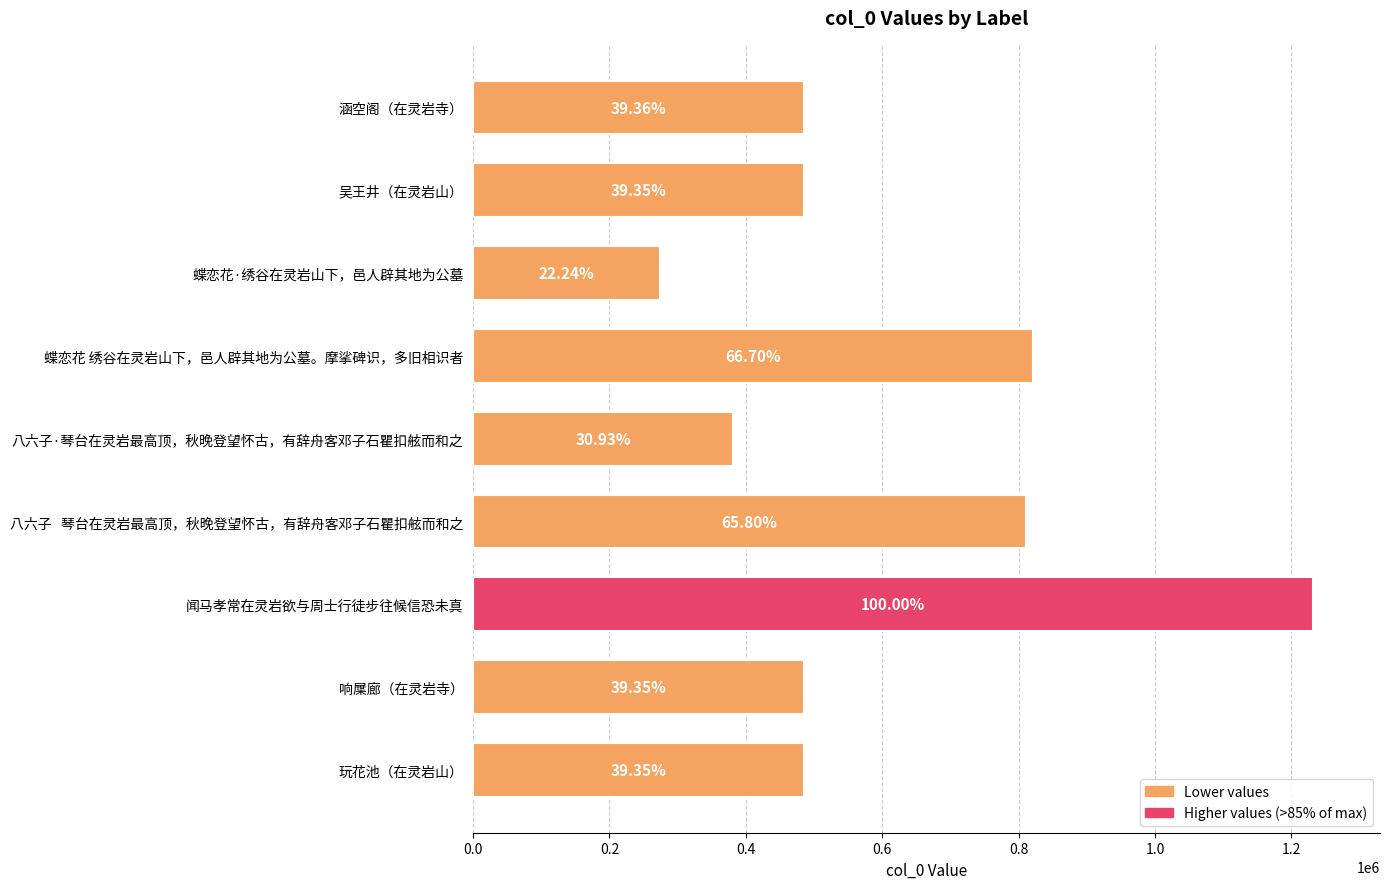

What is the greatest value displayed?

1231346